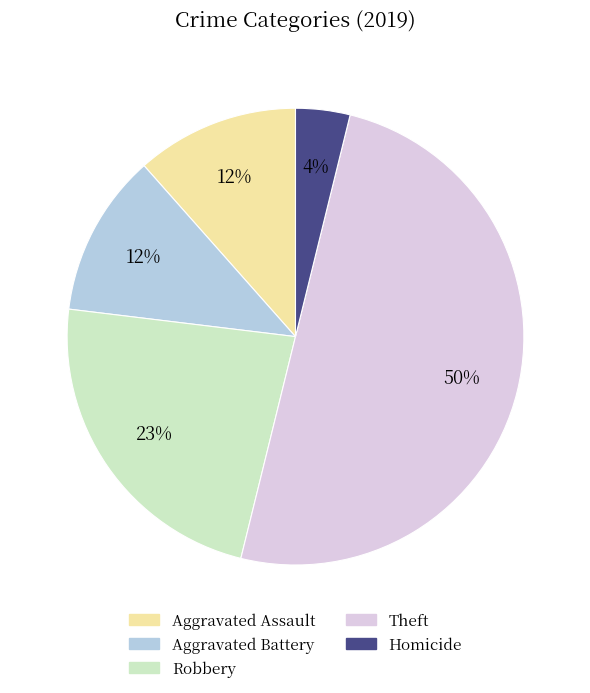

To the nearest percent, what is the average slice percentage?

20%